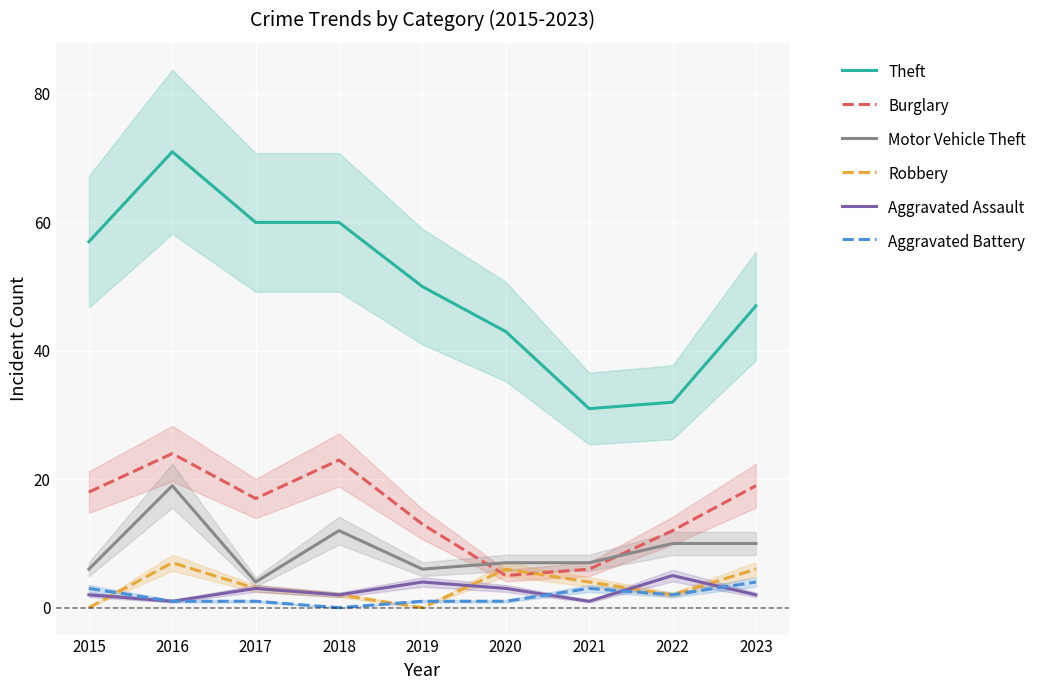

How many lines are shown in the chart?

6